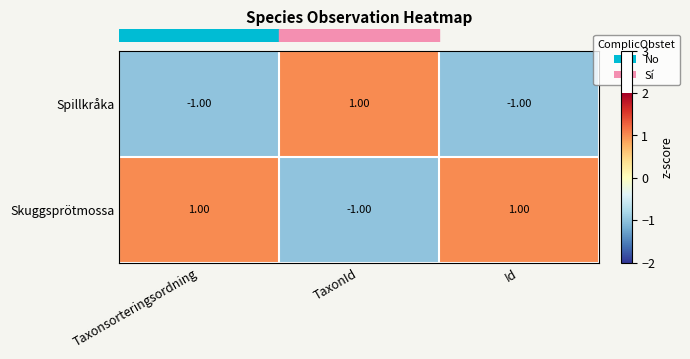

What is the minimum value shown in the chart?

-1